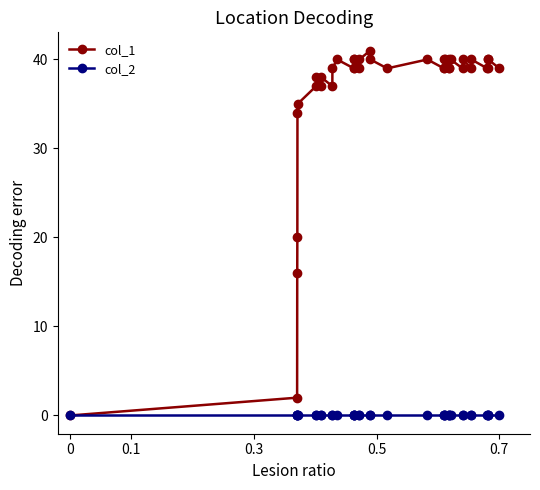

Count the number of categories in the chart.

40